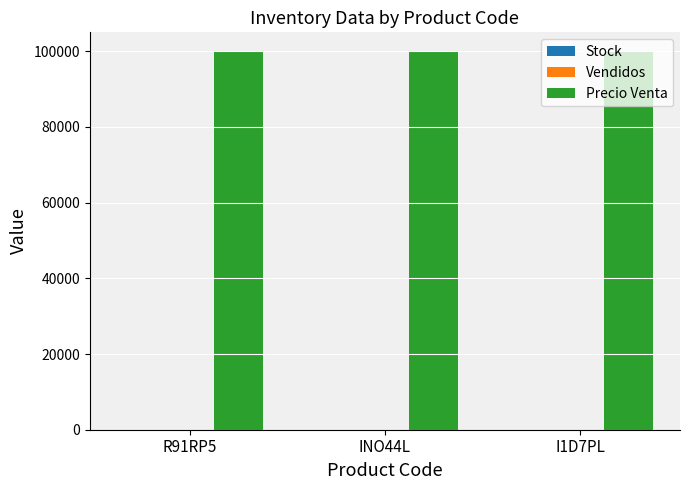

How many data points does each series have?

3